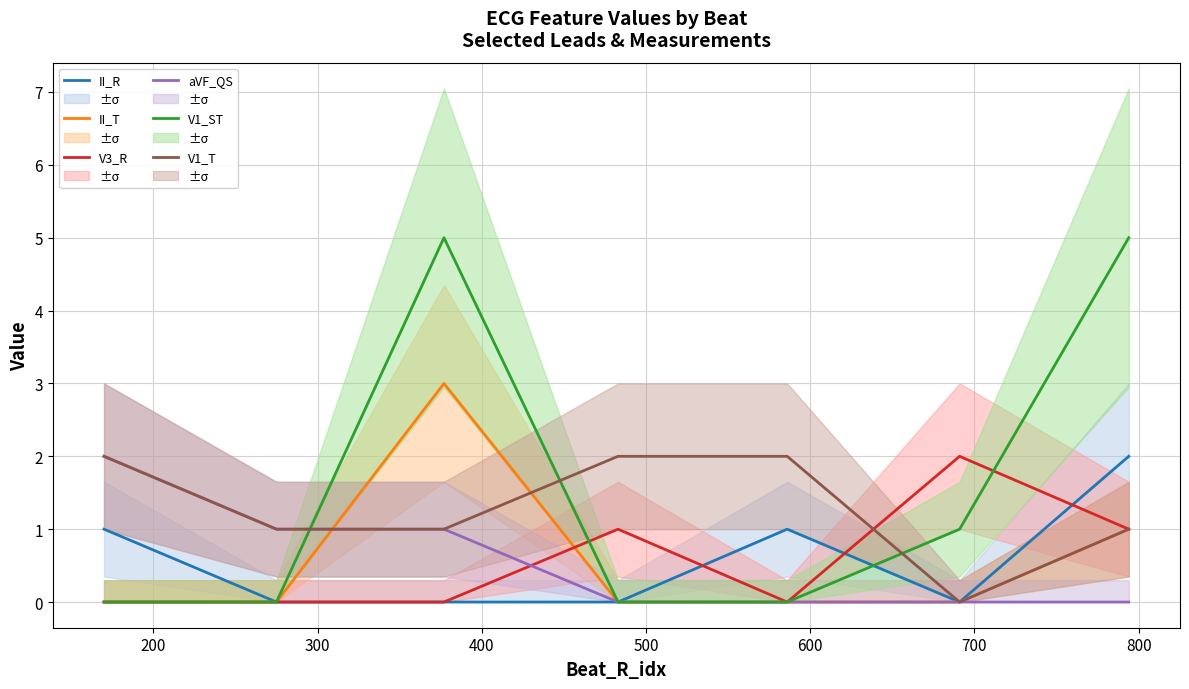

How many lines are shown in the chart?

6